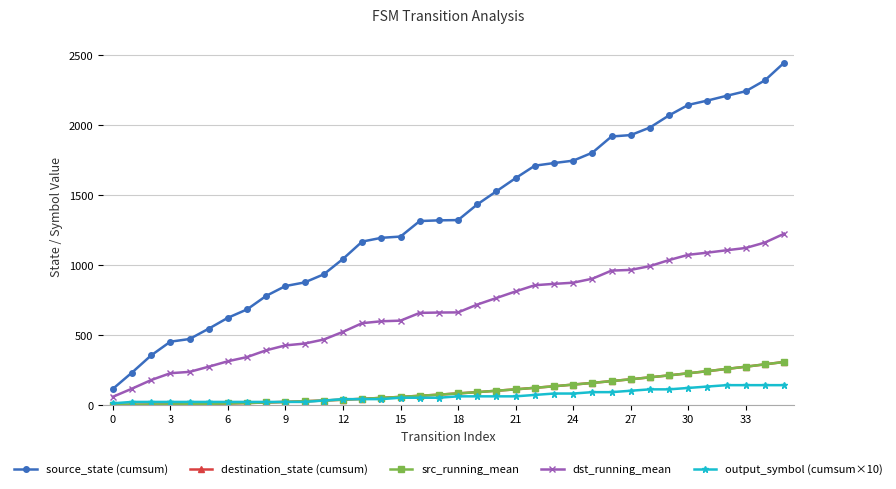

How many lines are shown in the chart?

5